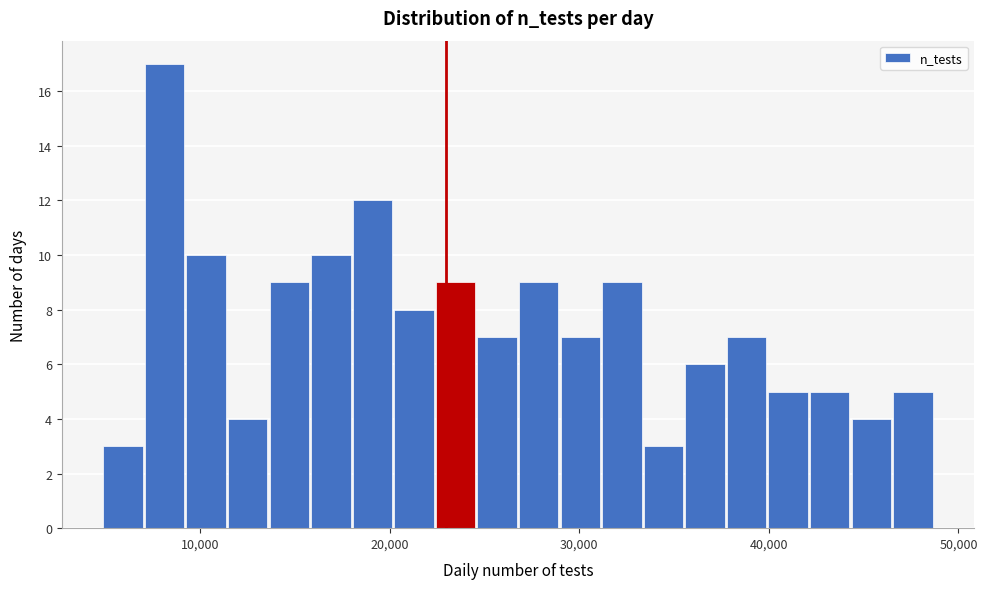

Read against the x-axis, roughly where is the centre of the tallest bar?

8000